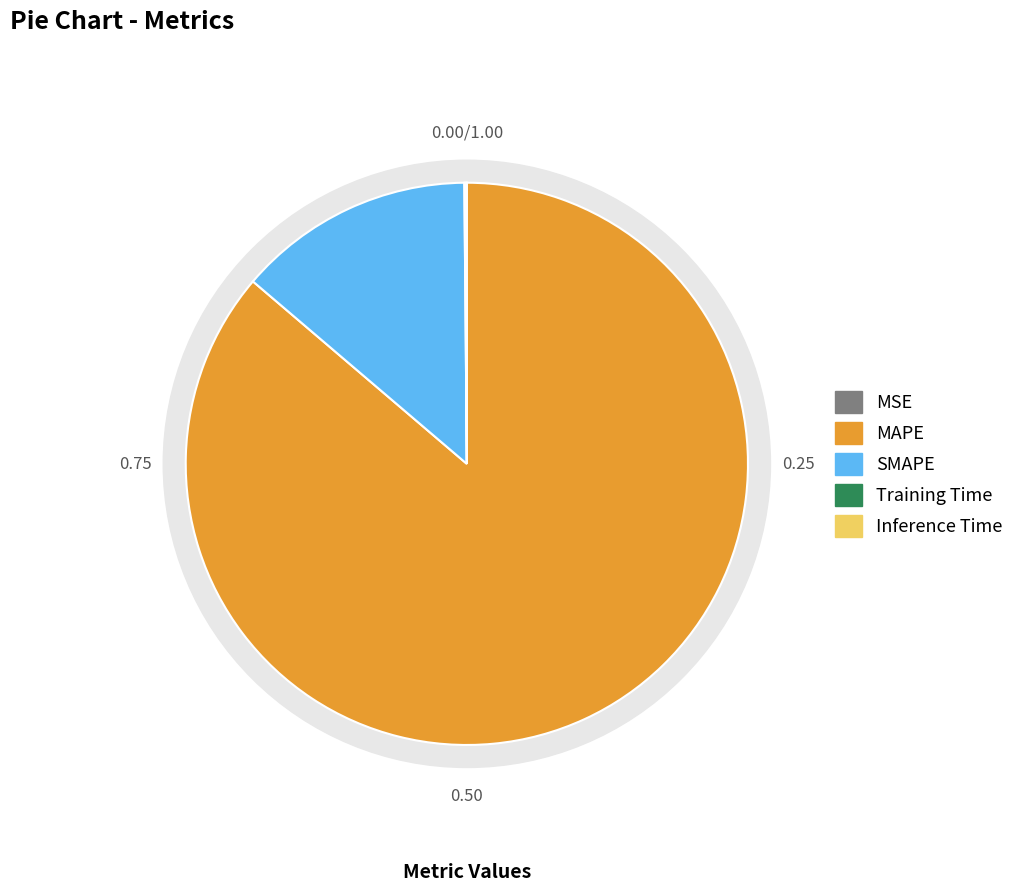

Which category has the biggest portion of the pie?

MAPE